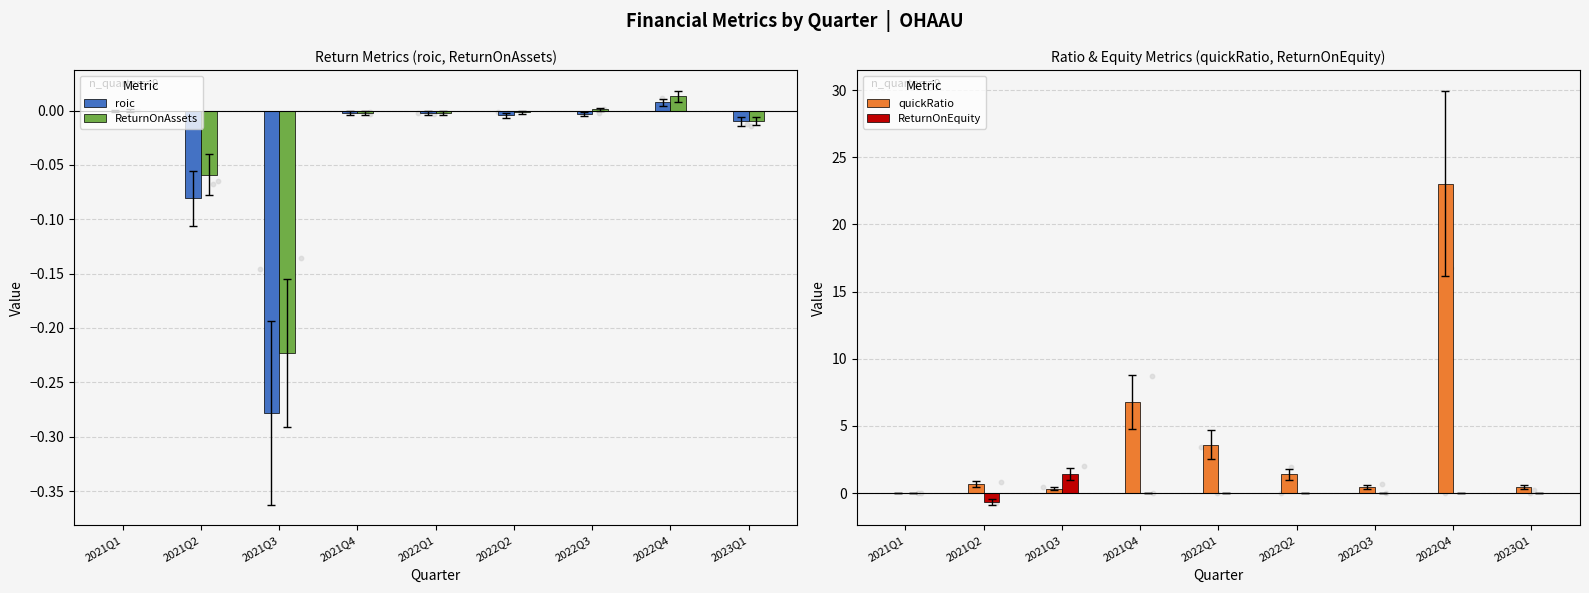

Is the value of ReturnOnAssets at 2021Q2 greater than the value of roic at 2023Q1?

No